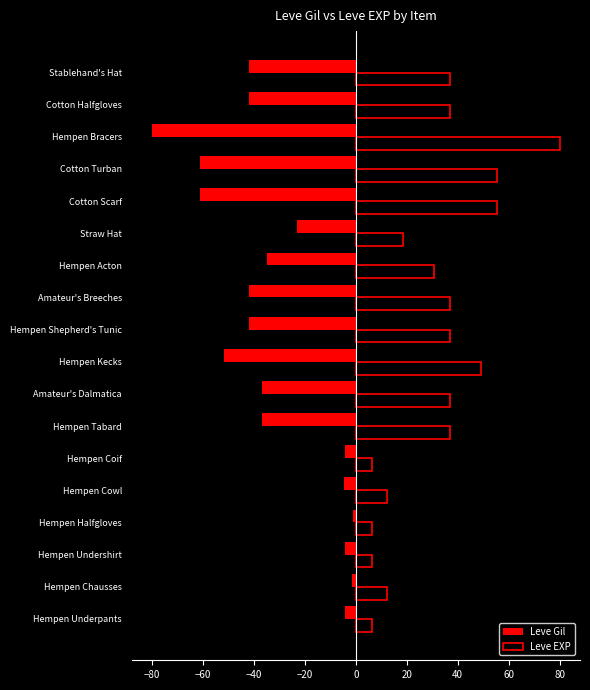

Is it true that Leve EXP equals 55.4 at Cotton Turban?

True